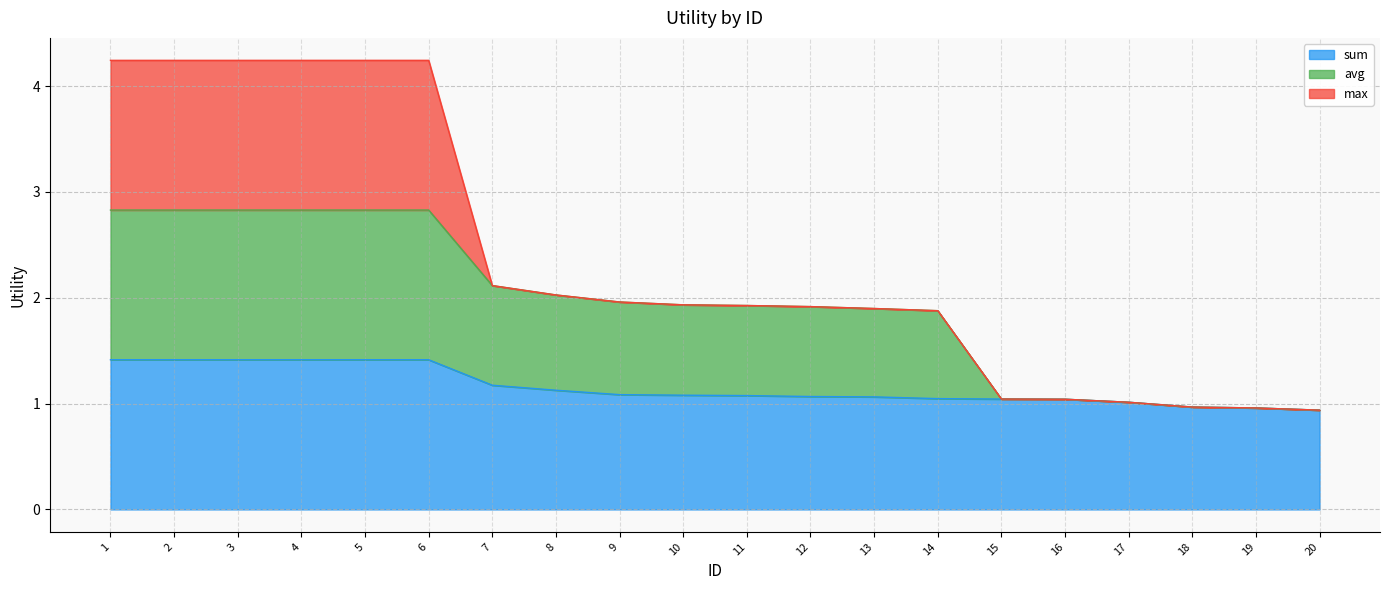

What is the highest value of the sum series?

1.4